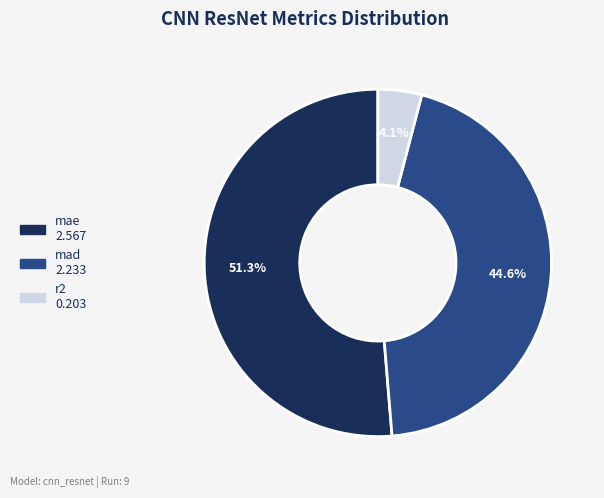

What percentage is NOT represented by mae?

48.7%